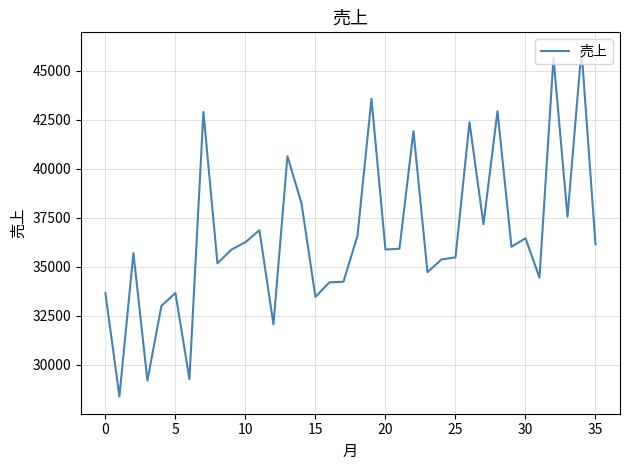

What is the maximum value shown in the chart?

46083